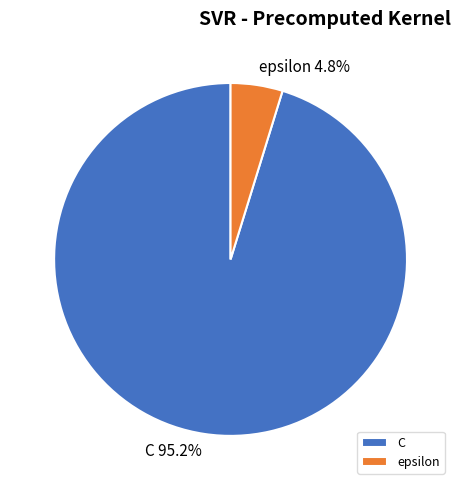

Rank the categories by value from lowest to highest.

epsilon, C